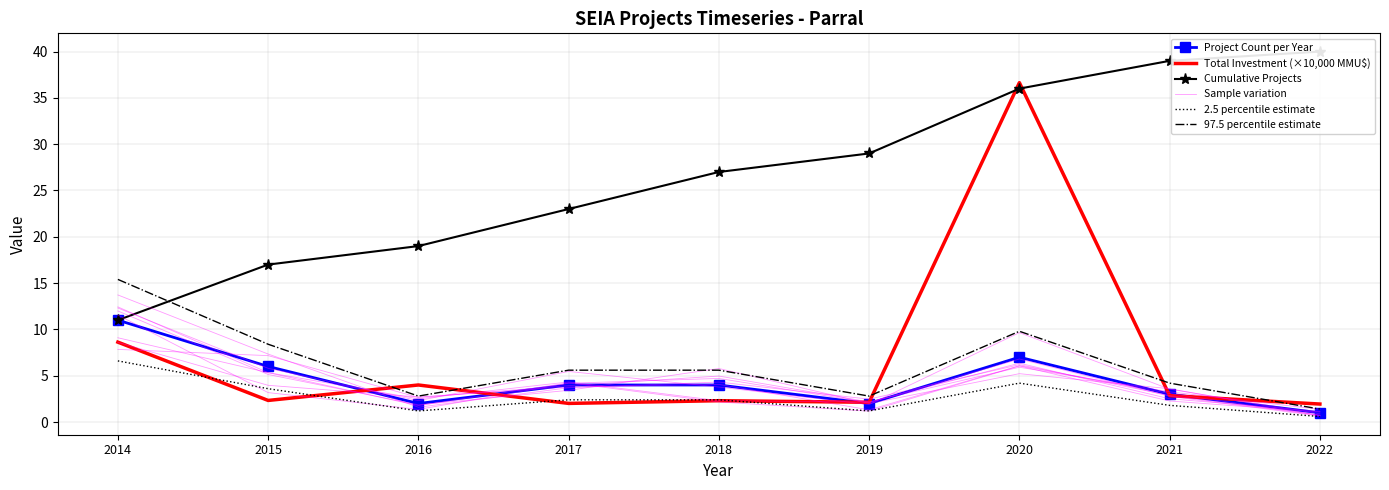

How many interior local valleys does the 2.5 percentile estimate series have?

2